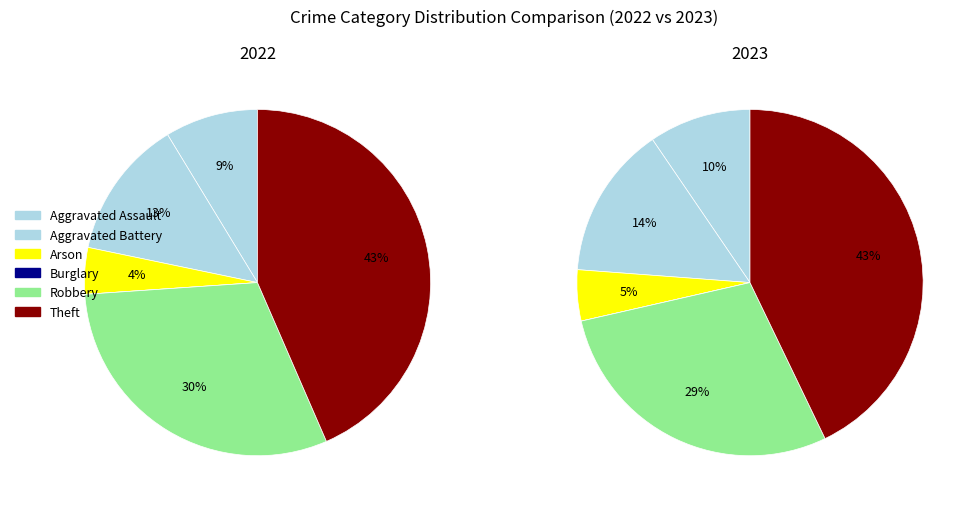

What is the largest slice in the pie chart?

Theft